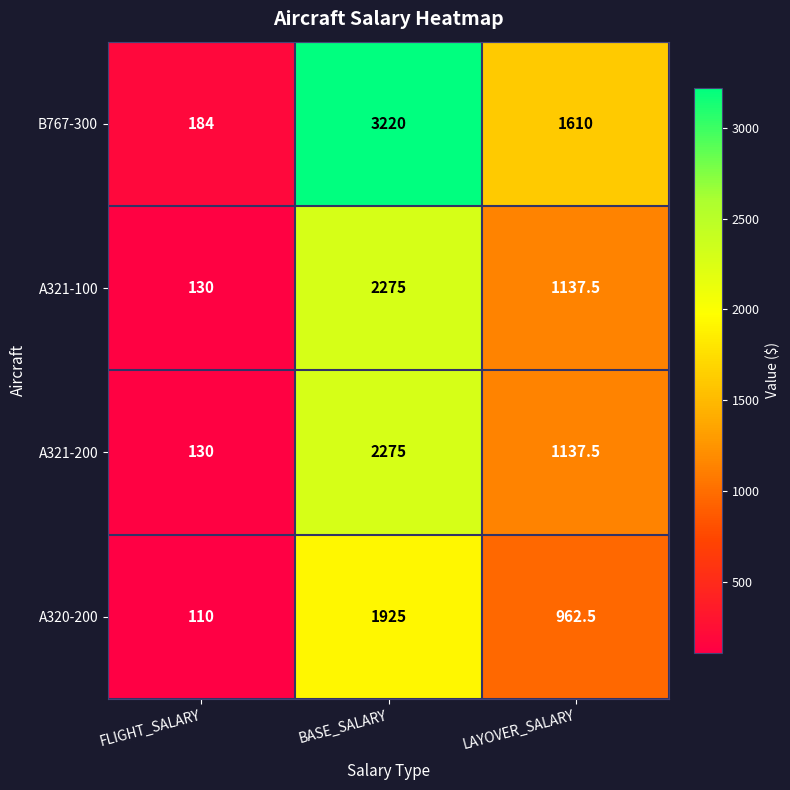

List the labels in order of B767-300 value, smallest first.

FLIGHT_SALARY, LAYOVER_SALARY, BASE_SALARY